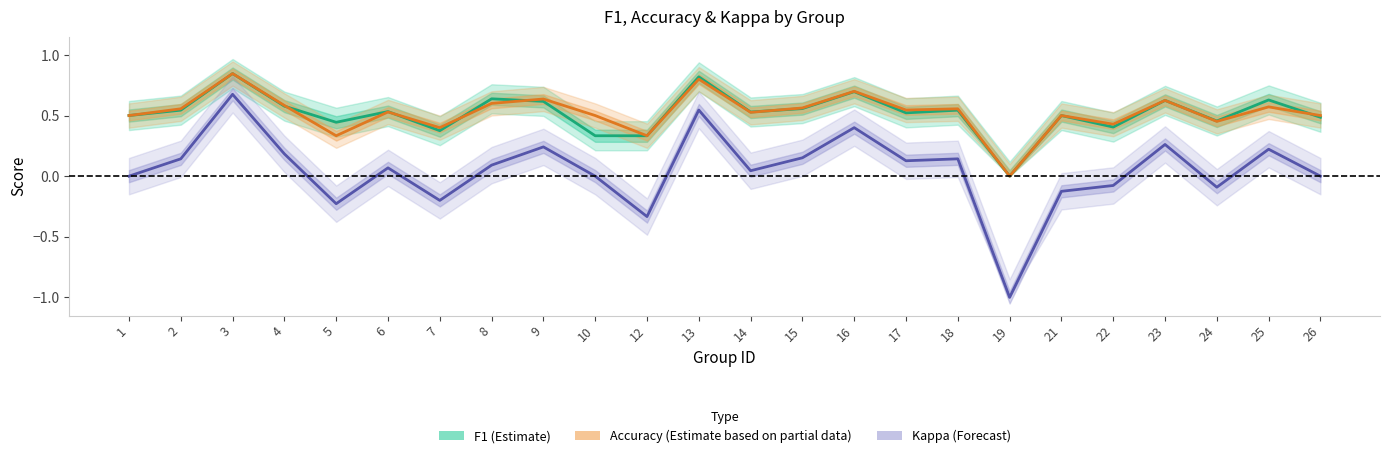

Is it true that F1 (Estimate) equals 0.1 at 14?

False